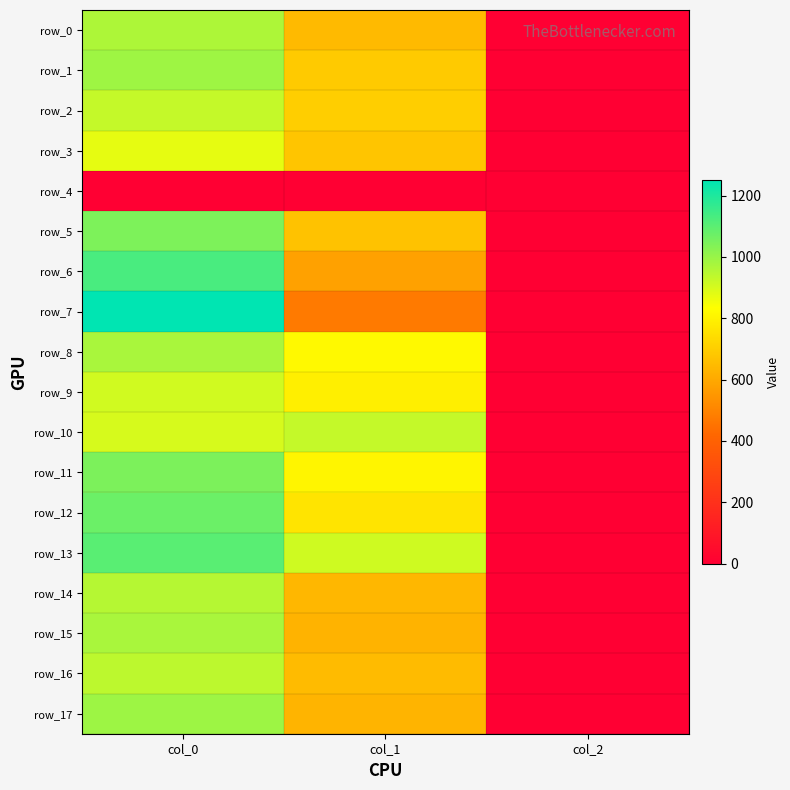

The value of row_3 at col_2 is 1.4. True or false?

False